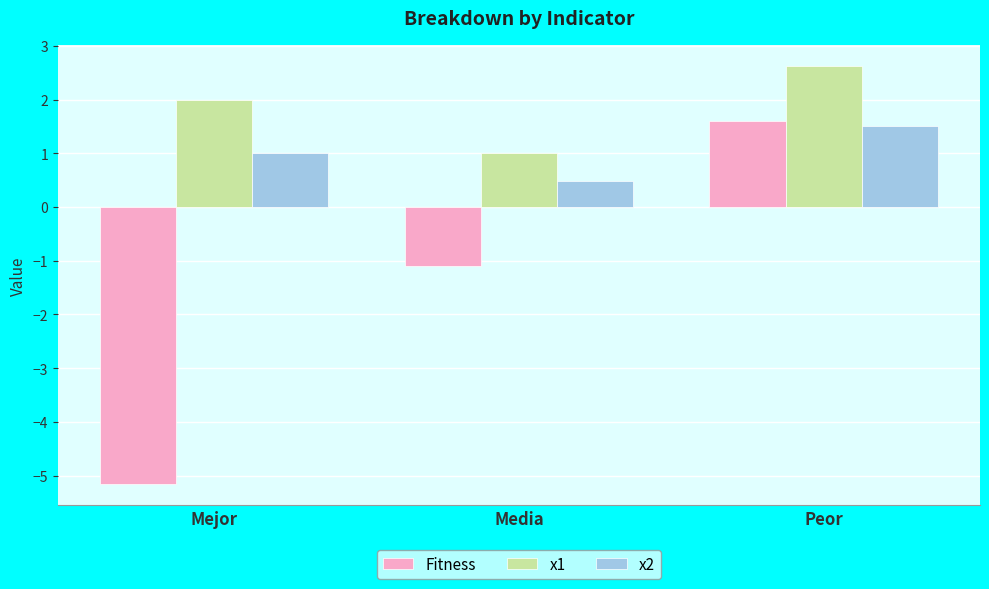

Between Mejor and Media, which series saw the biggest shift?

Fitness